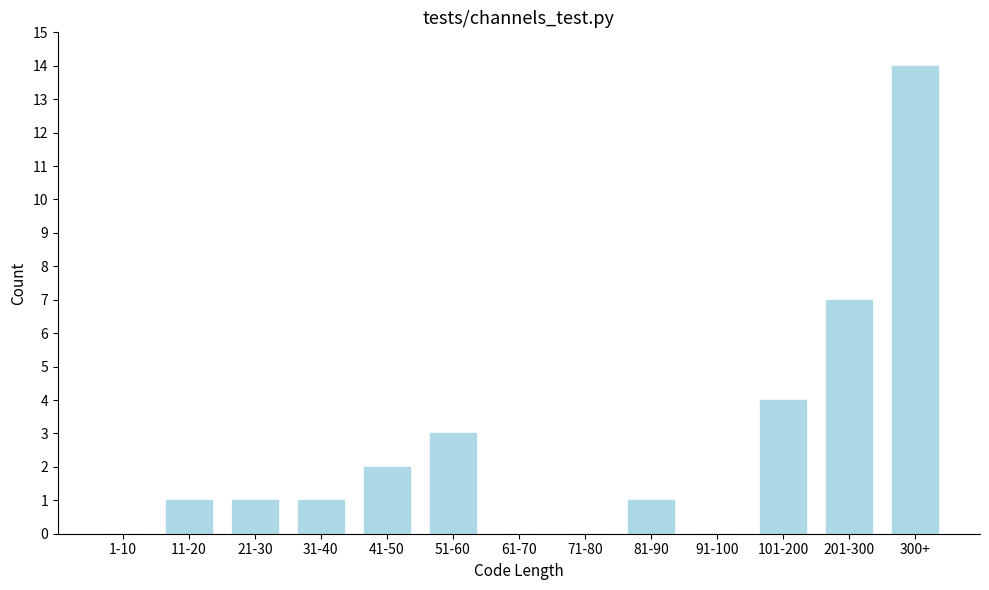

Reading left to right, extract all data points from this chart.

1-10=0	11-20=1	21-30=1	31-40=1	41-50=2	51-60=3	61-70=0	71-80=0	81-90=1	91-100=0	101-200=4	201-300=7	300+=14